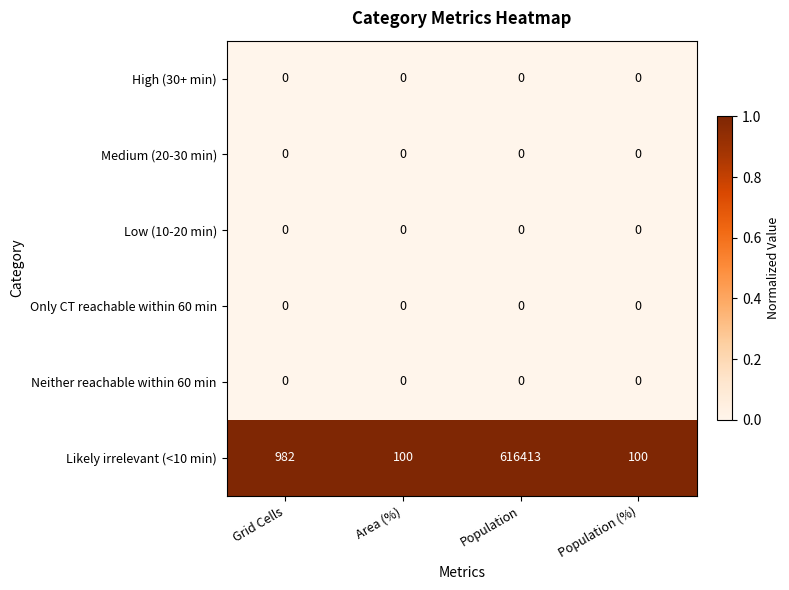

Which series changed the most between Grid Cells and Population?

Likely irrelevant (<10 min)